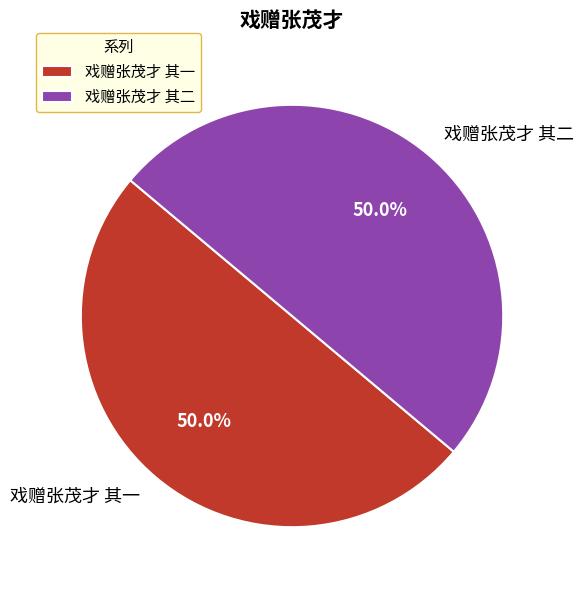

Is the sum of 戏赠张茂才 其一 and 戏赠张茂才 其二 greater than half?

Yes